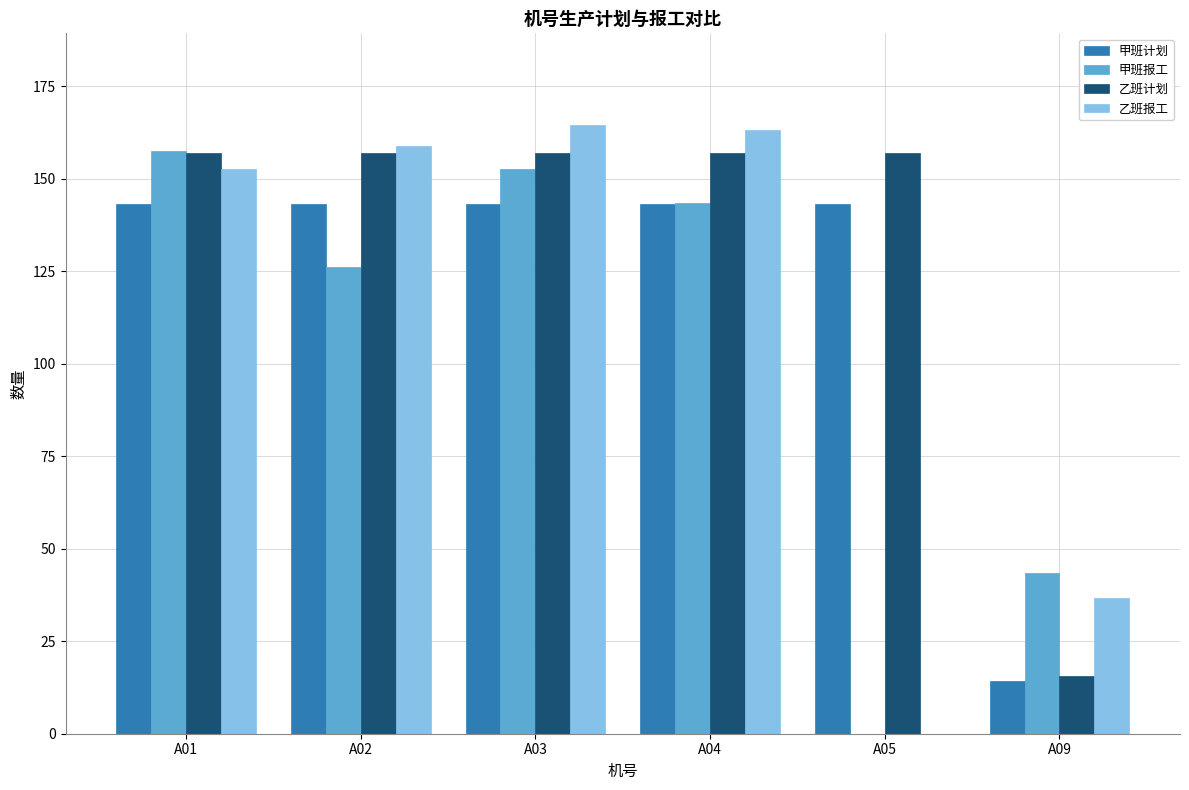

What is the total value across all series at A04?

606.7